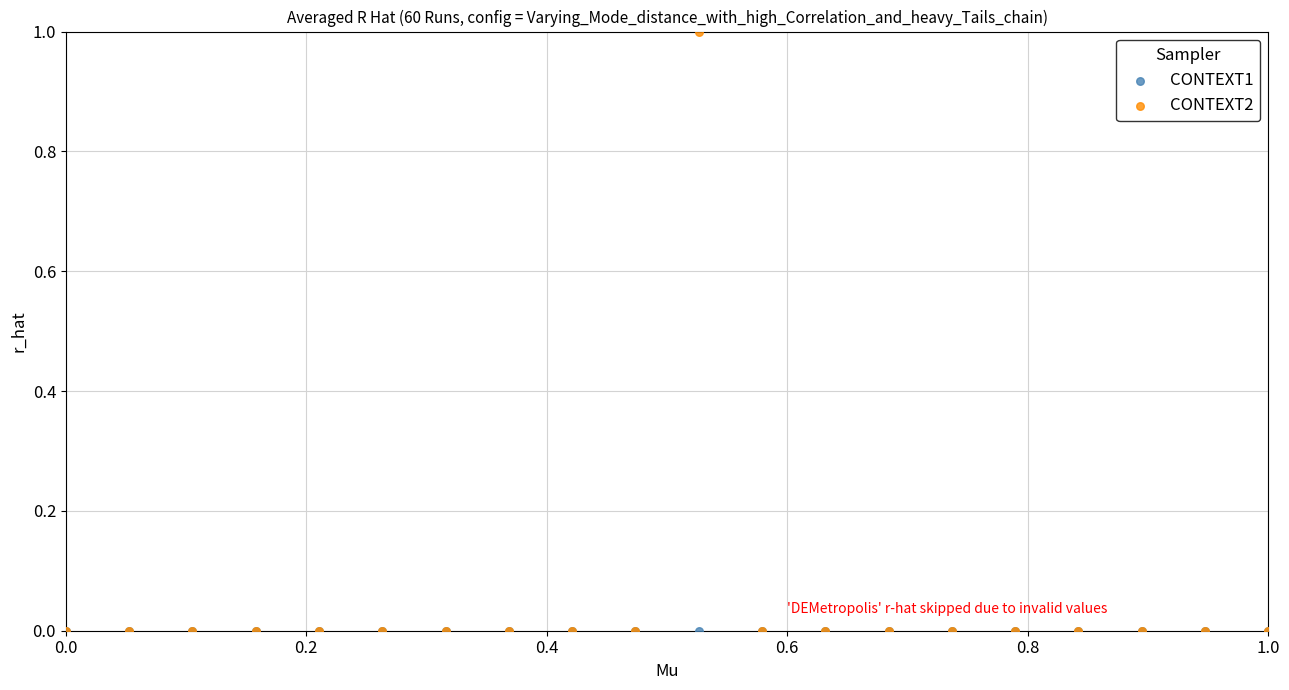

Which series reaches the maximum Y coordinate?

CONTEXT2